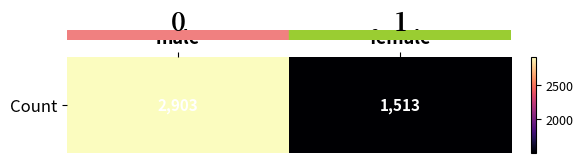

What is the difference between the maximum and minimum values?

1390